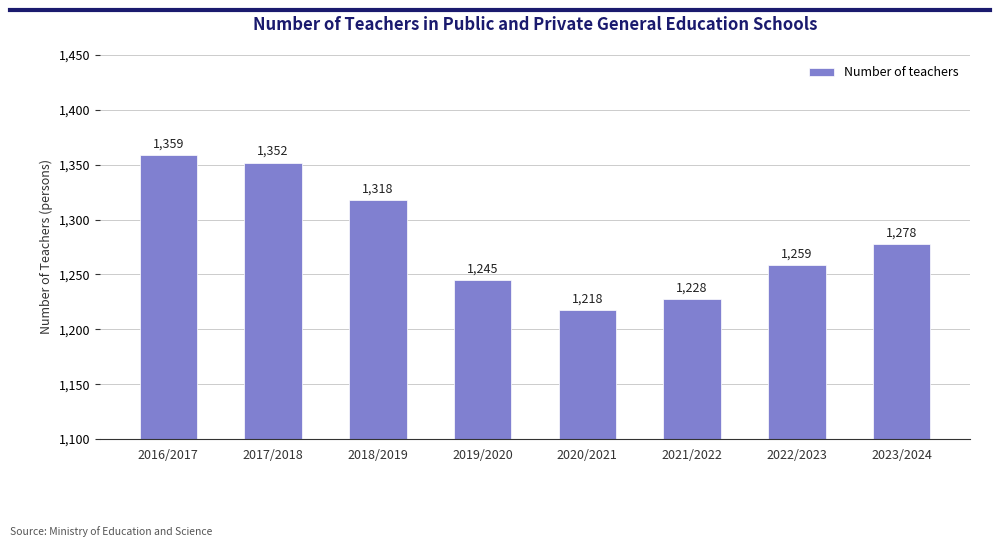

Does the chart contain any negative values?

No